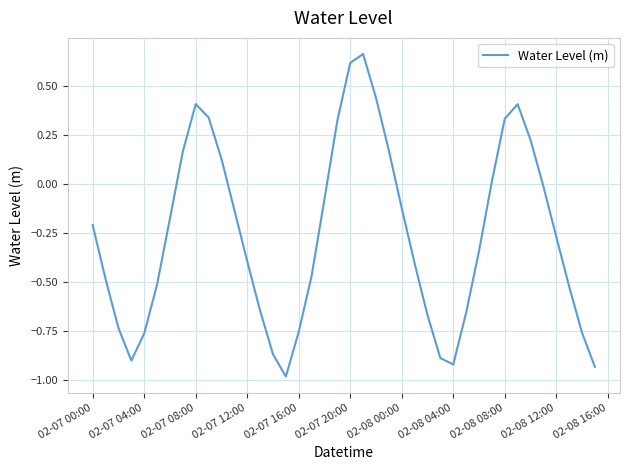

What is the difference between the maximum and minimum values?

1.6